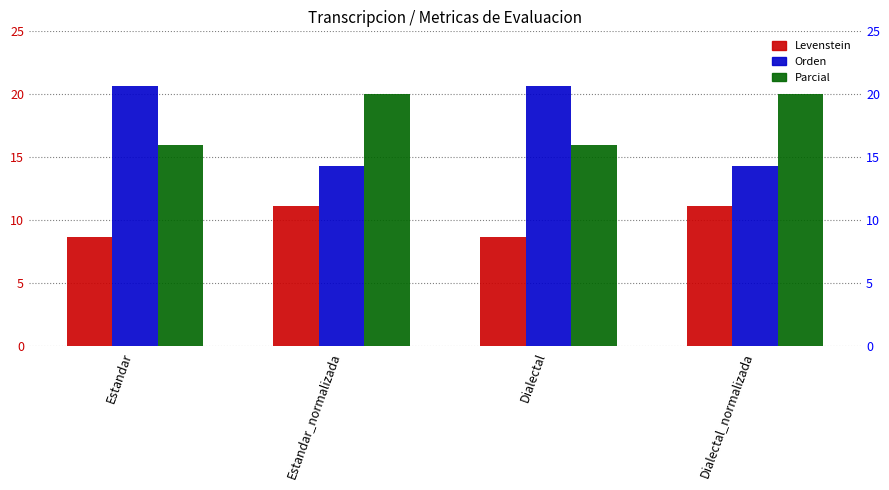

What value does the Parcial series have at Dialectal?

16.0